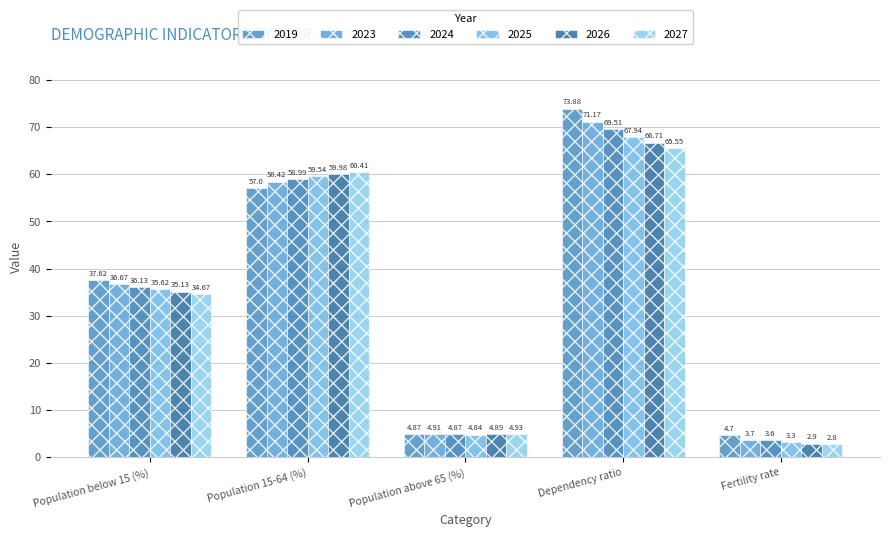

Rank the series by their maximum value, from highest to lowest.

2019, 2023, 2024, 2025, 2026, 2027